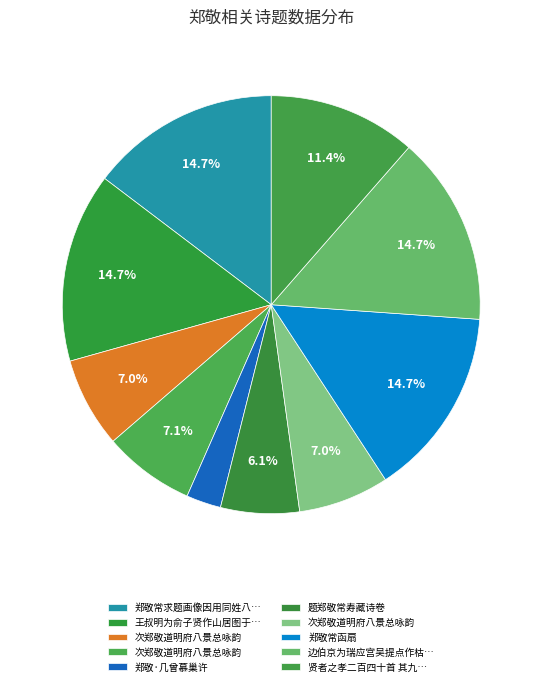

How many segments does this pie chart have?

10